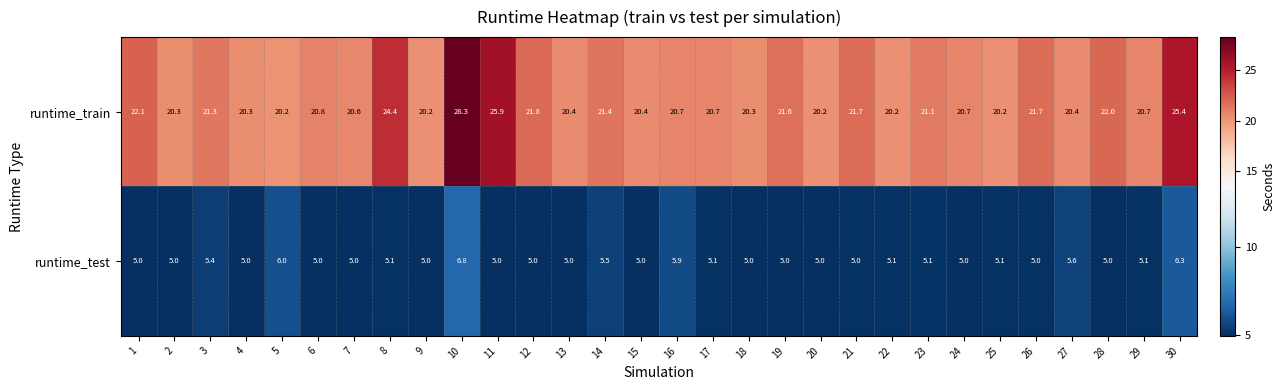

Count the number of data series in this chart.

2